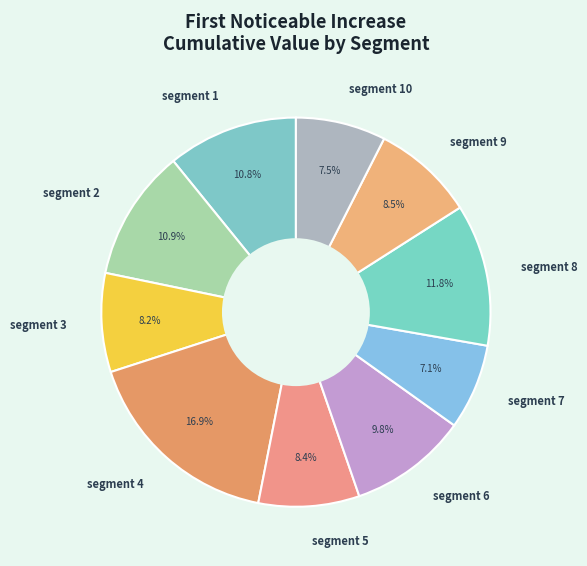

To the nearest percent, what is the average slice percentage?

10%